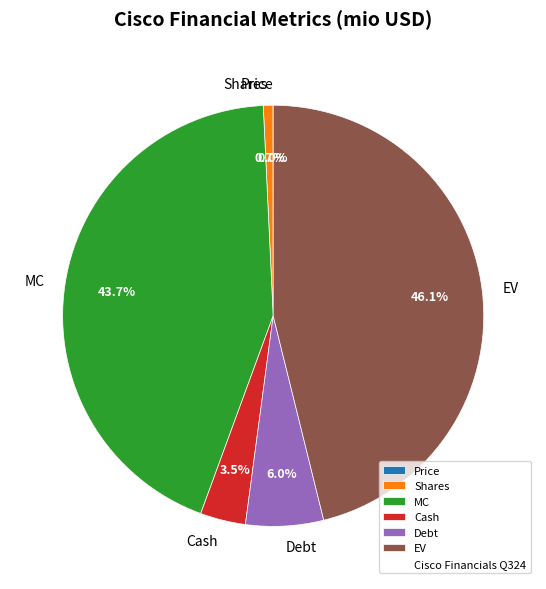

What percentage do Shares and Cash together represent?

4.2%